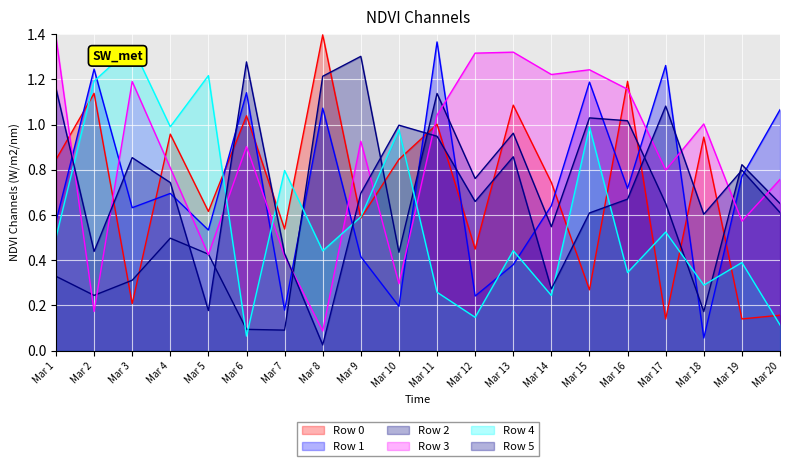

In Row 0, how many points are lower than both neighbors (excluding endpoints)?

8